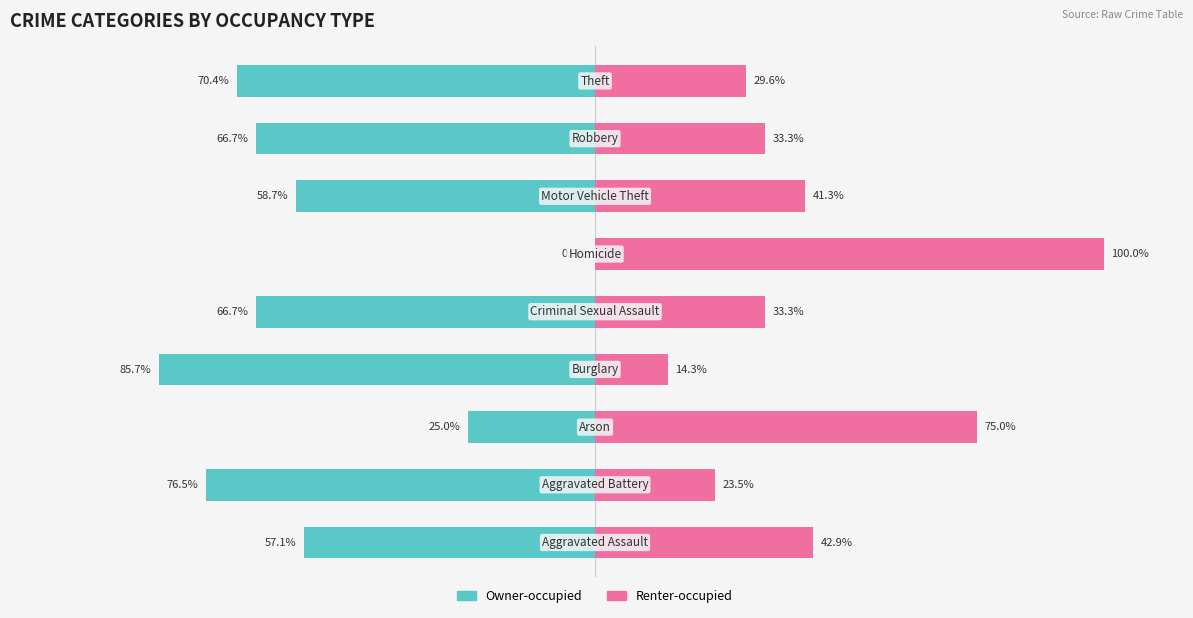

List the series in order of their peak value, lowest first.

Owner-occupied, Renter-occupied